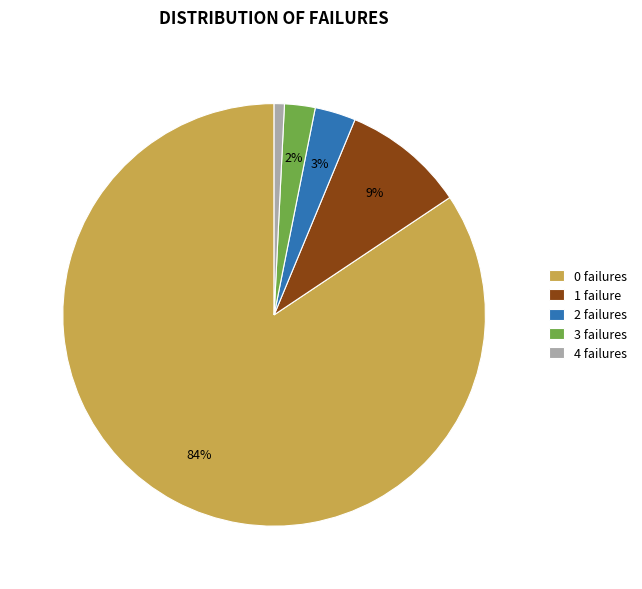

Combined, do 4 failures and 0 failures account for over 50%?

Yes